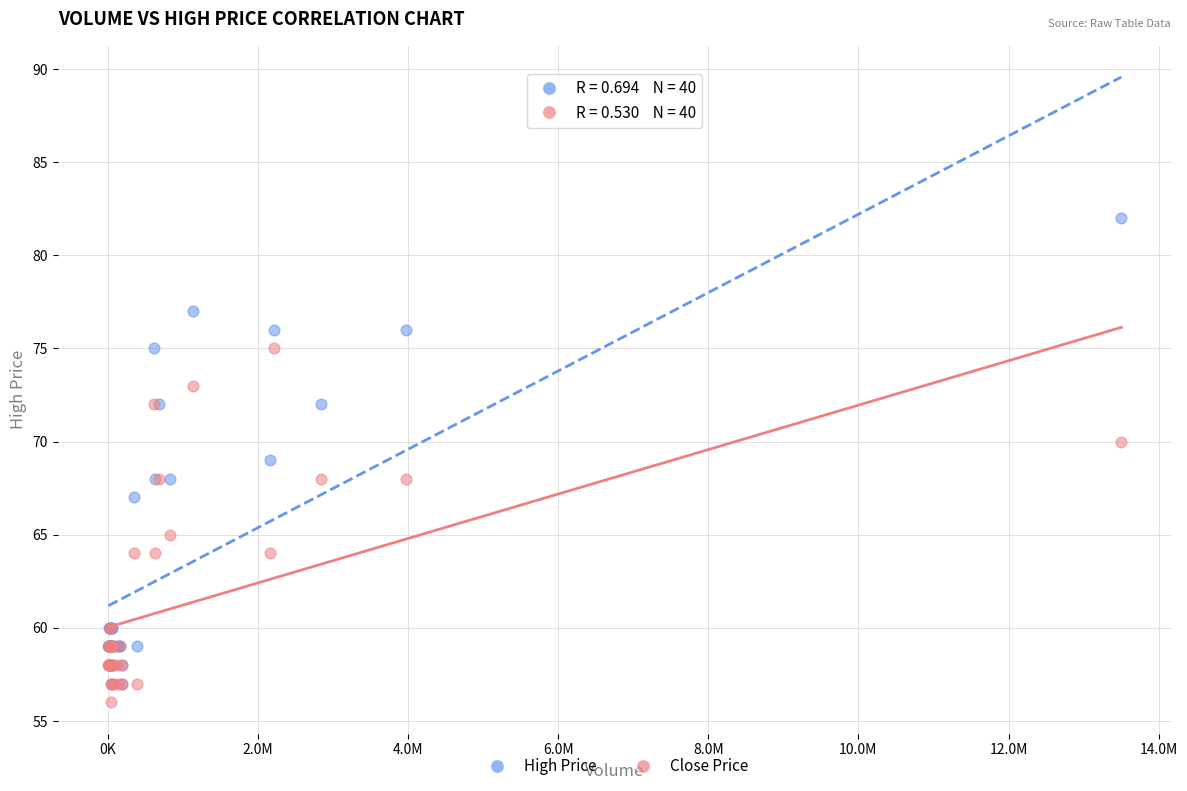

Which series contains the lowest Y value?

Close Price